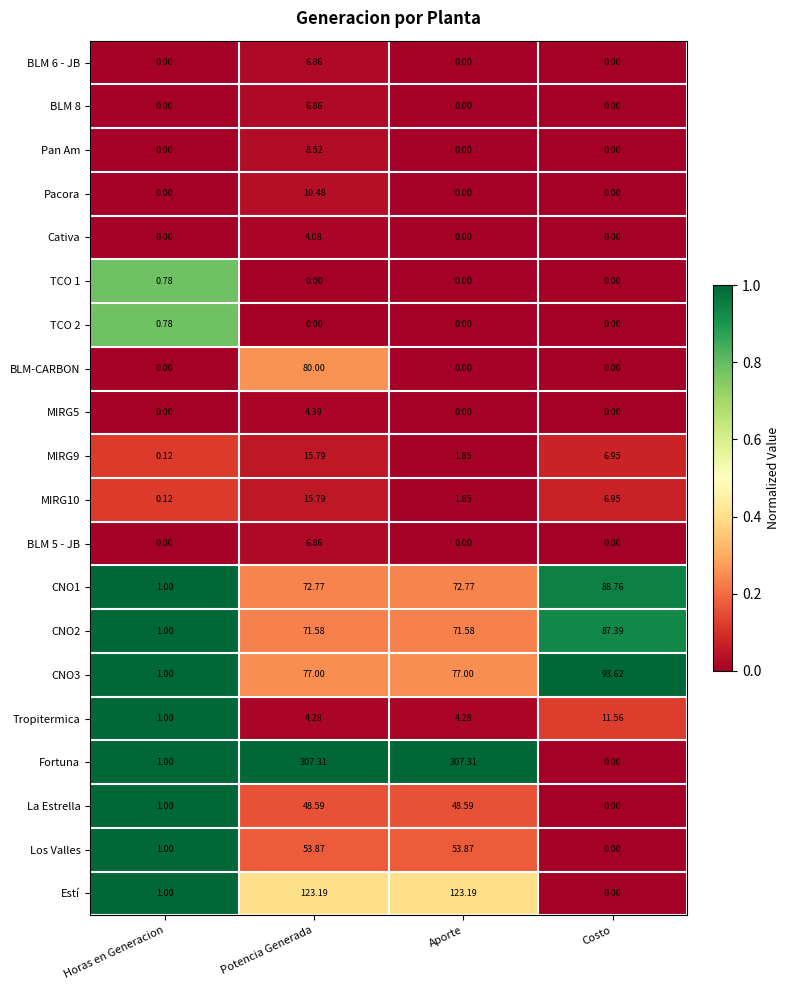

Which series has the largest range (max minus min)?

Fortuna